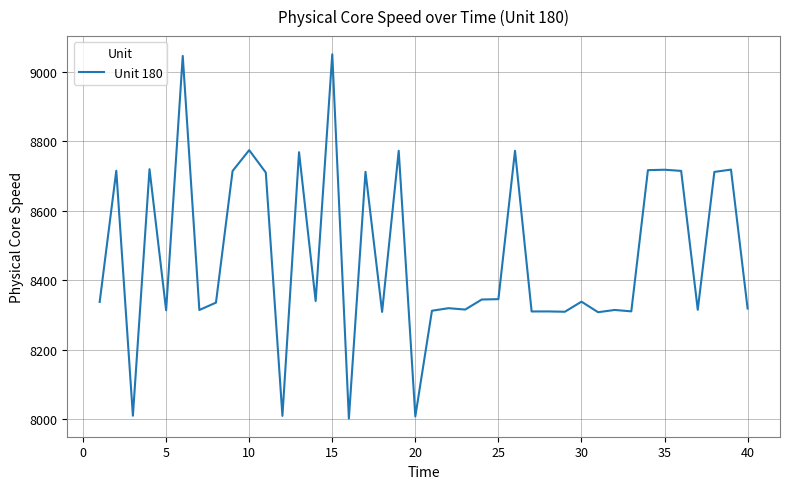

What is the greatest value displayed?

9049.5